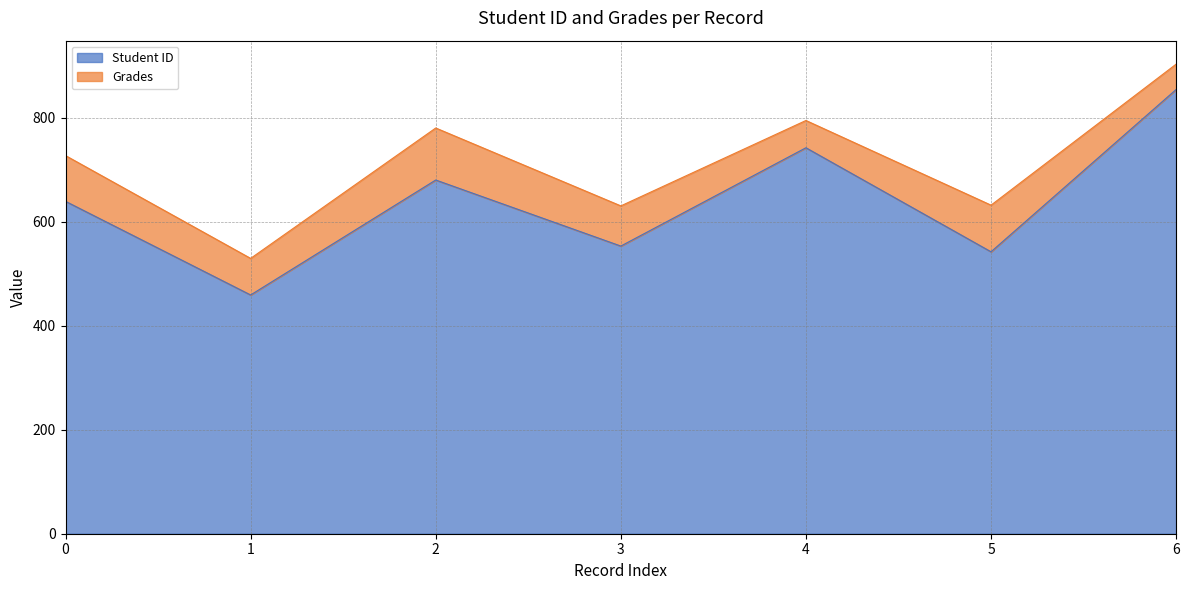

Read the value at 1, to the nearest 5.

460